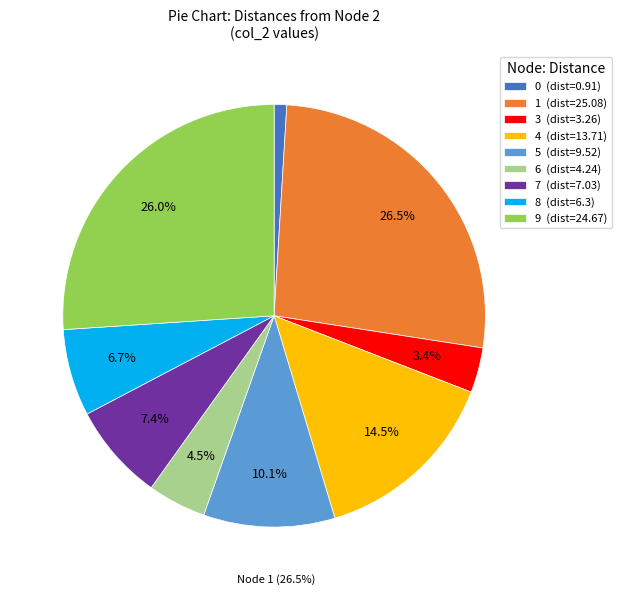

Which slice is the smallest?

0 (dist=0.91)